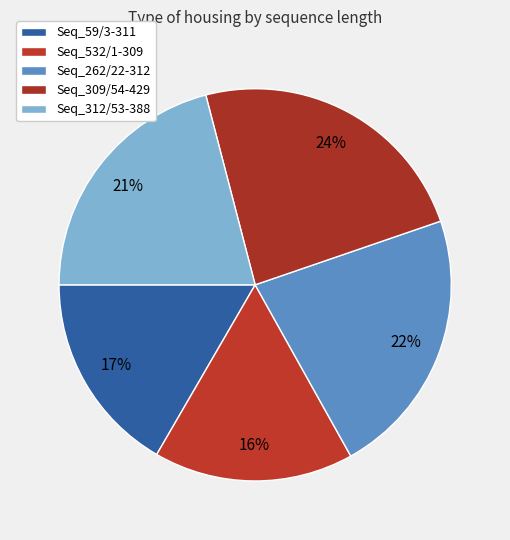

How many segments does this pie chart have?

5